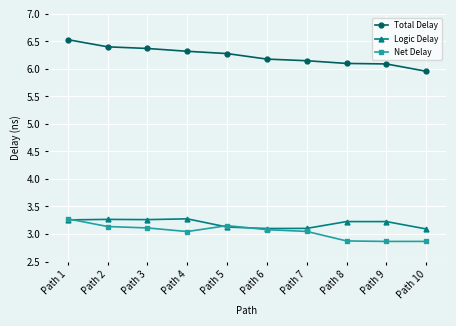

What is the smallest value displayed?

2.9